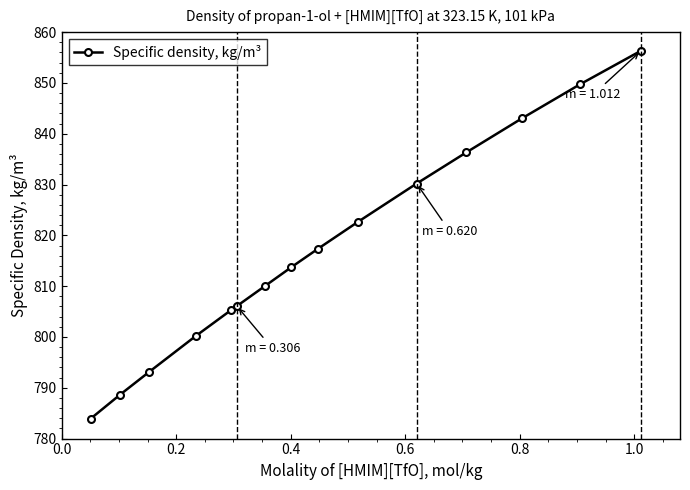

Does the chart have visible grid lines?

No